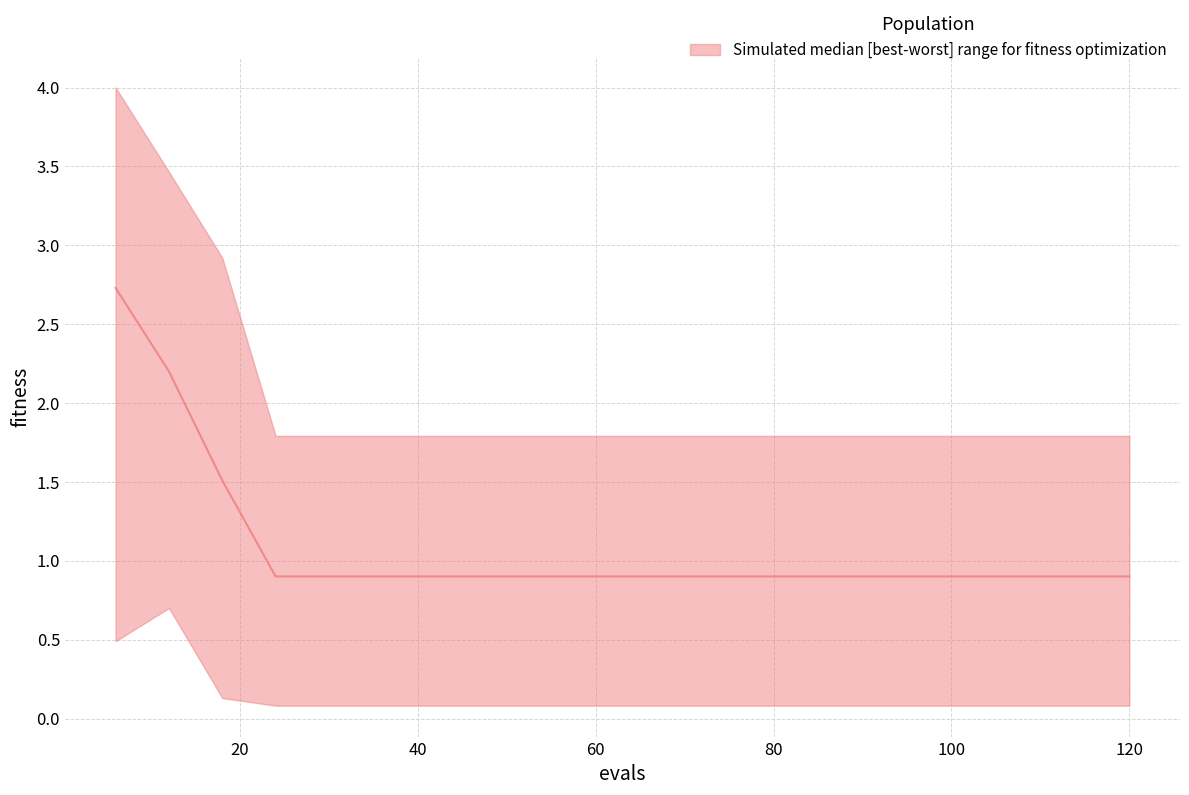

Reading left to right, what are all the values shown in this chart?

2.7	2.2	1.5	0.9	0.9	0.9	0.9	0.9	0.9	0.9	0.9	0.9	0.9	0.9	0.9	0.9	0.9	0.9	0.9	0.9